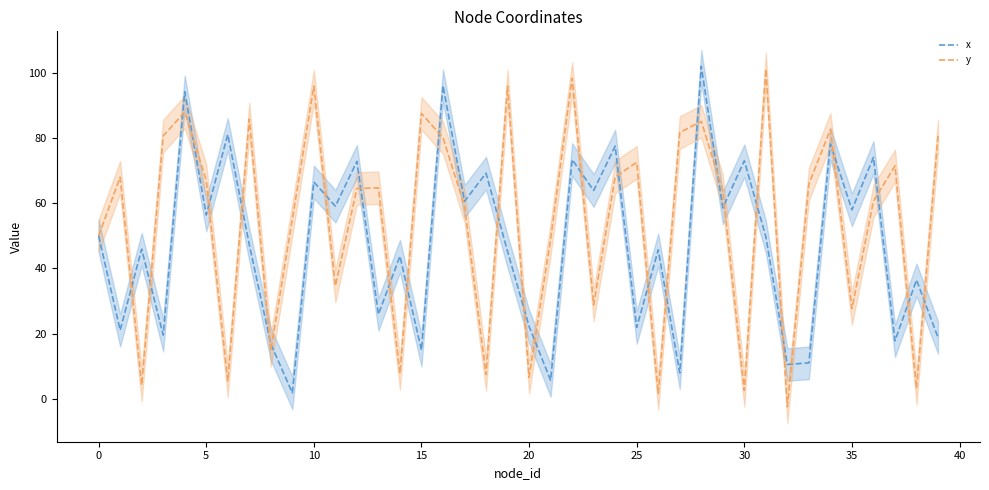

What is the label of the 35th point from the left?

34